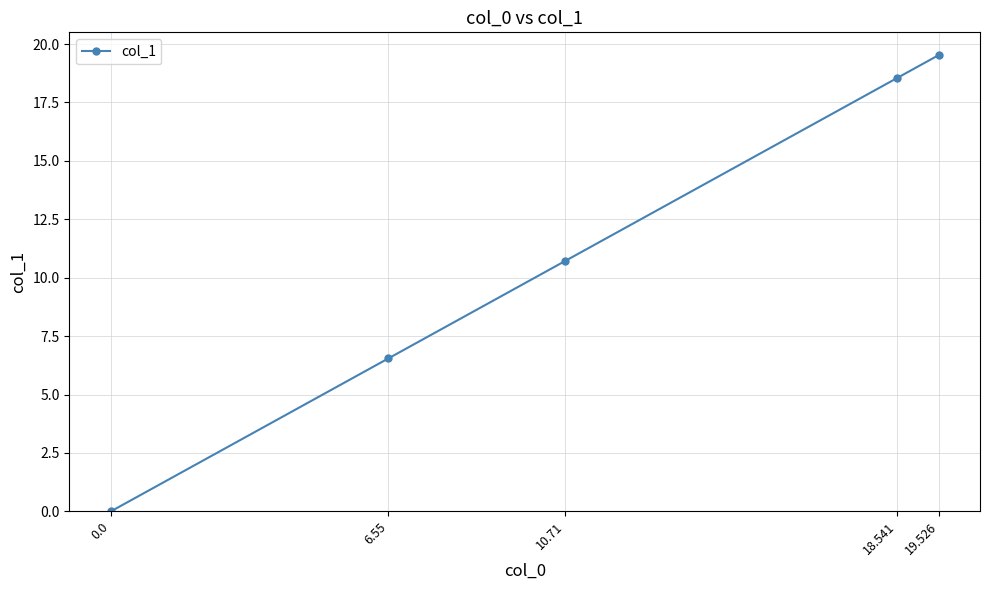

How many lines are shown in the chart?

1